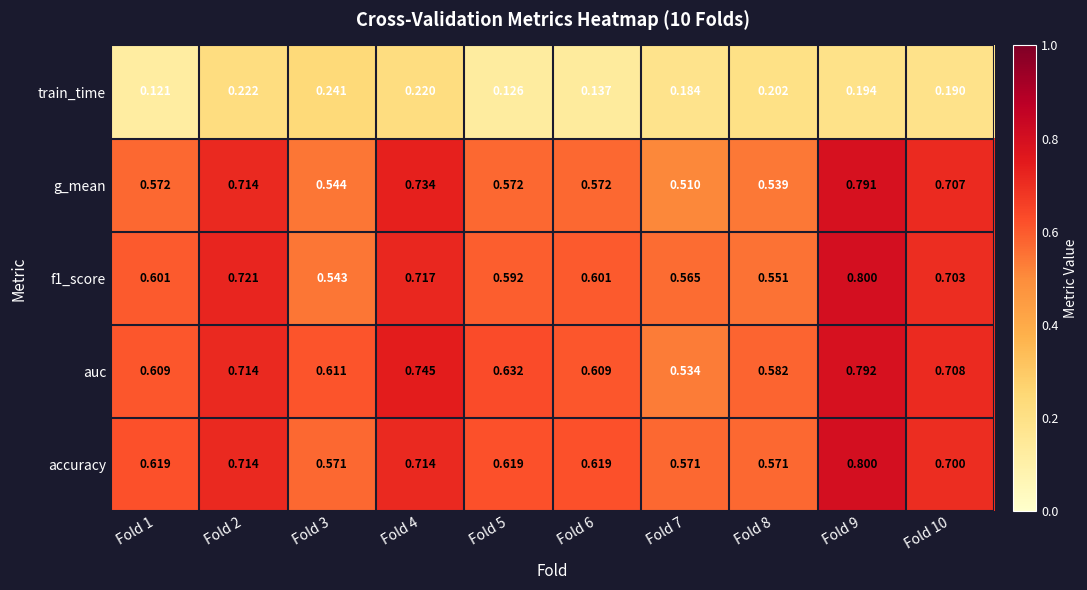

Between Fold 1 and Fold 9, which series saw the biggest shift?

g_mean